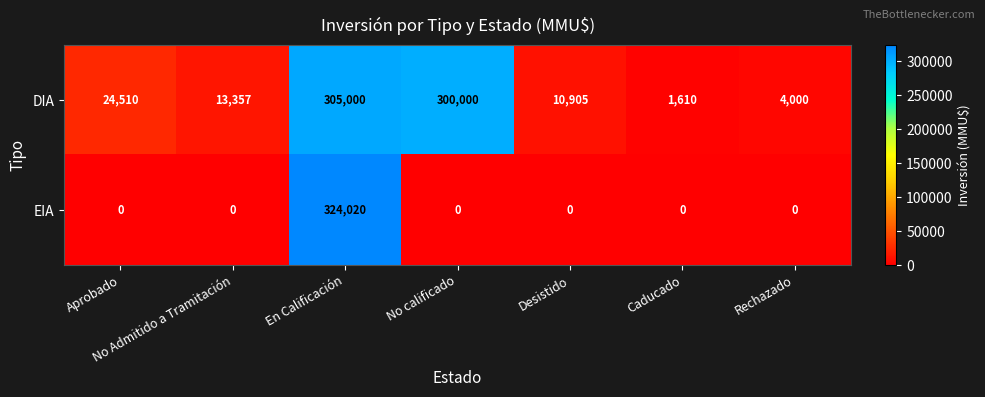

Which category has the highest value across all series?

En Calificación